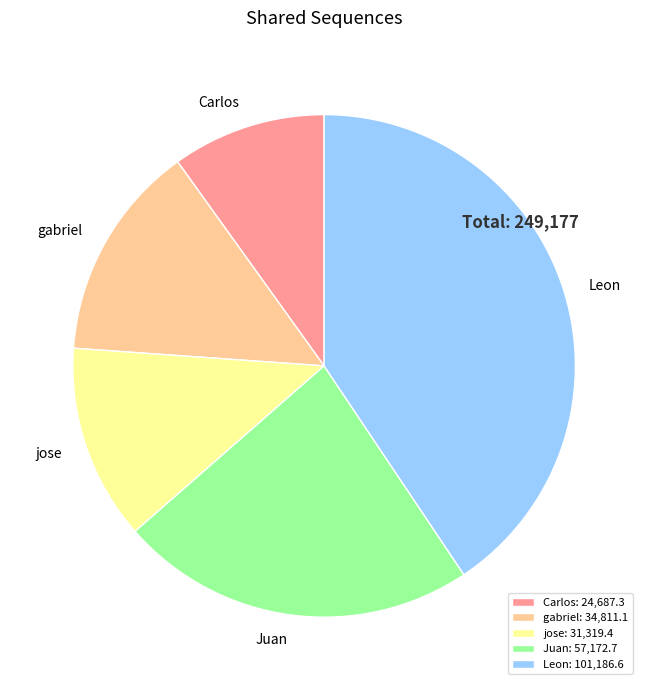

Combined, do Carlos and Juan account for over 50%?

No